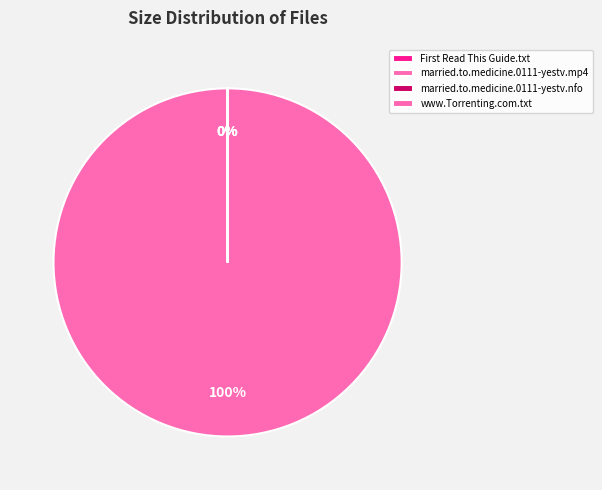

Is there a majority slice in this chart?

Yes